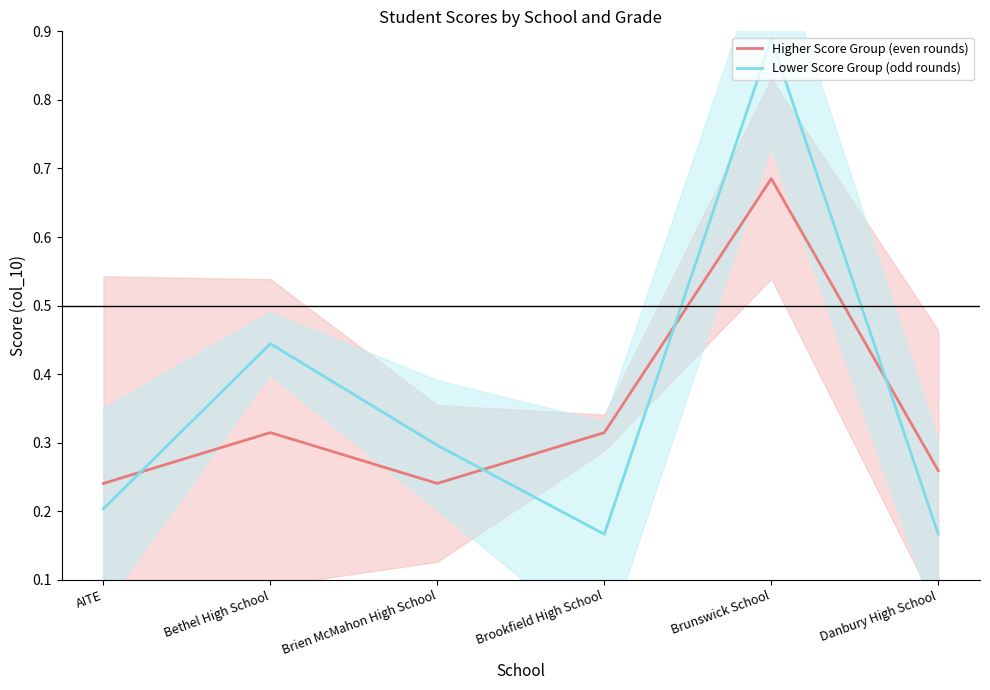

Which series has the largest range (max minus min)?

Lower Score Group (odd rounds)